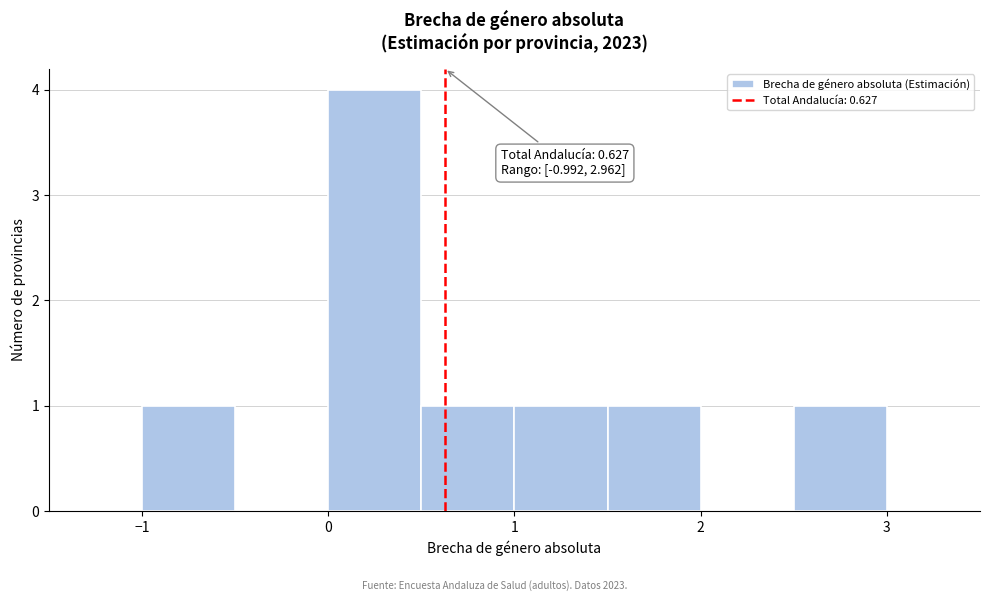

Over which range of the x-axis is the bar tallest?

0.0 to 0.5